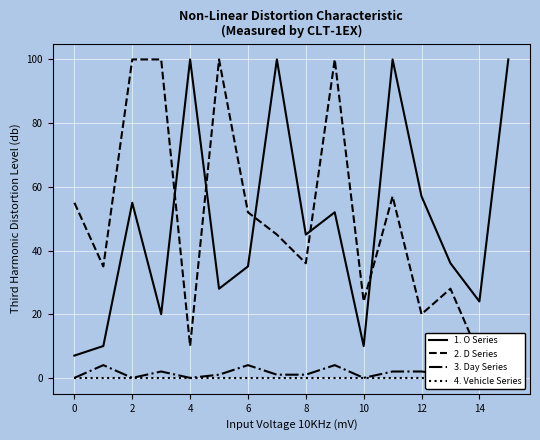

Reading left to right, extract all data points from this chart.

1. O Series: 7	10	55	20	100	28	35	100	45	52	10	100	57	36	24	100
2. D Series: 55	35	100	100	10	100	52	45	36	100	24	57	20	28	7	10
3. Day Series: 0	4	0	2	0	1	4	1	1	4	0	2	2	1	0	4
4. Vehicle Series: 0	0	0	0	0	0	0	0	0	0	0	0	0	0	0	0